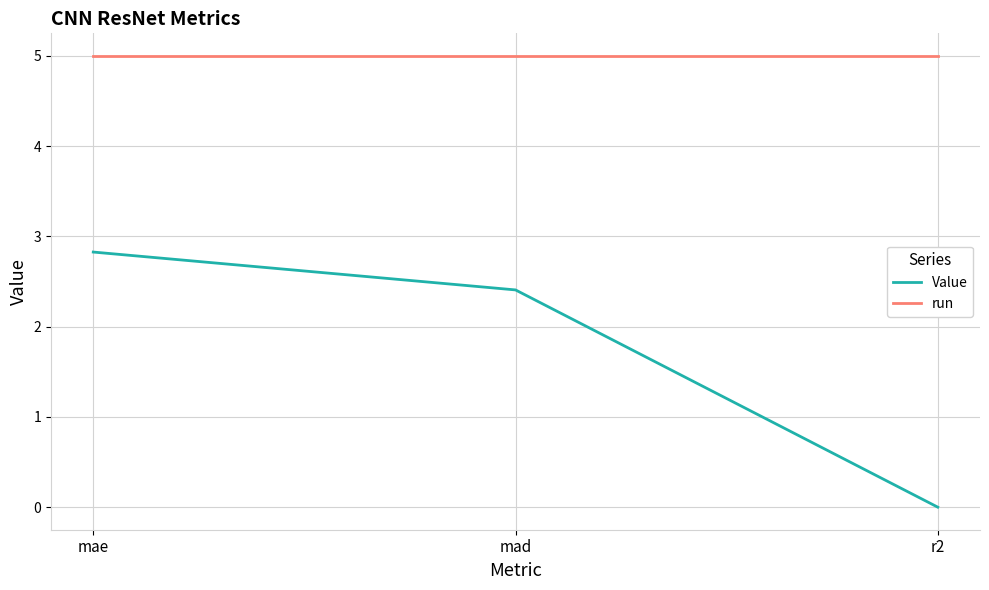

How many series are shown in this chart?

2